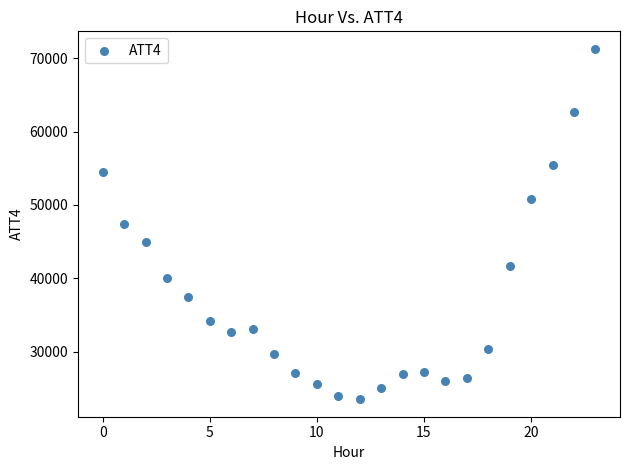

What is the range of Y values (max minus min)?

47800